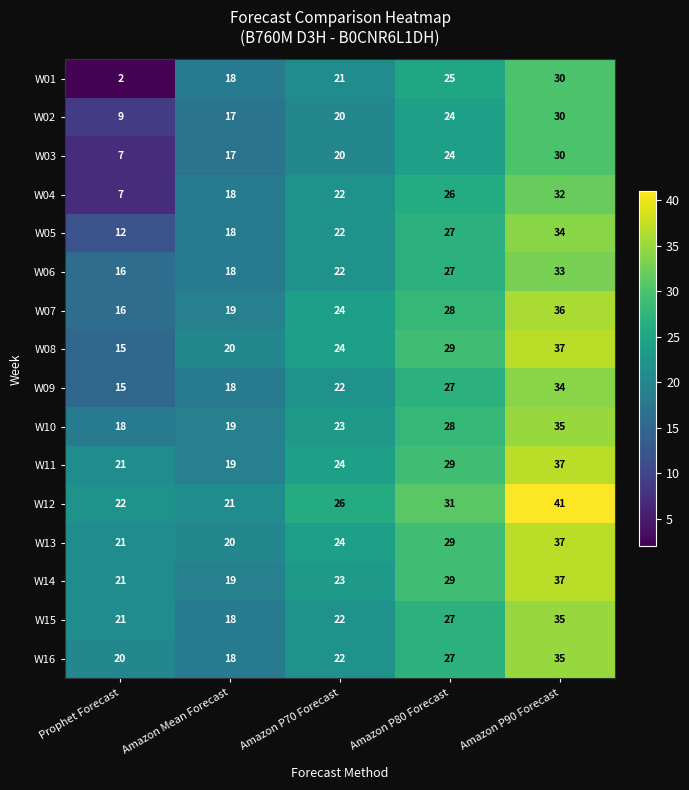

What is the average value of the W05 series?

23